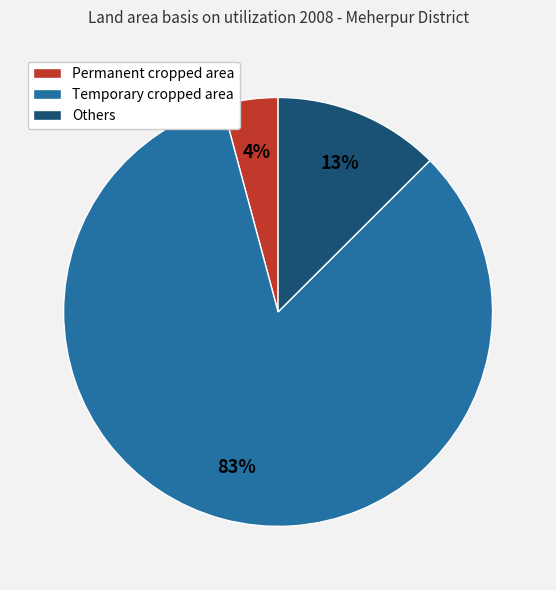

Combined, do Permanent cropped area and Temporary cropped area account for over 50%?

Yes